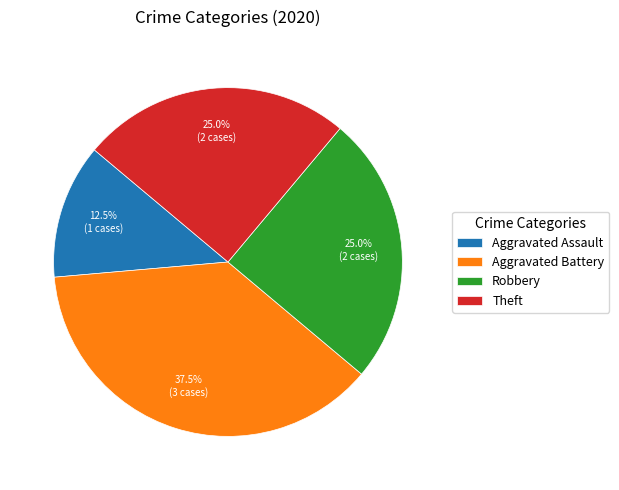

What is the smallest slice in the pie chart?

Aggravated Assault